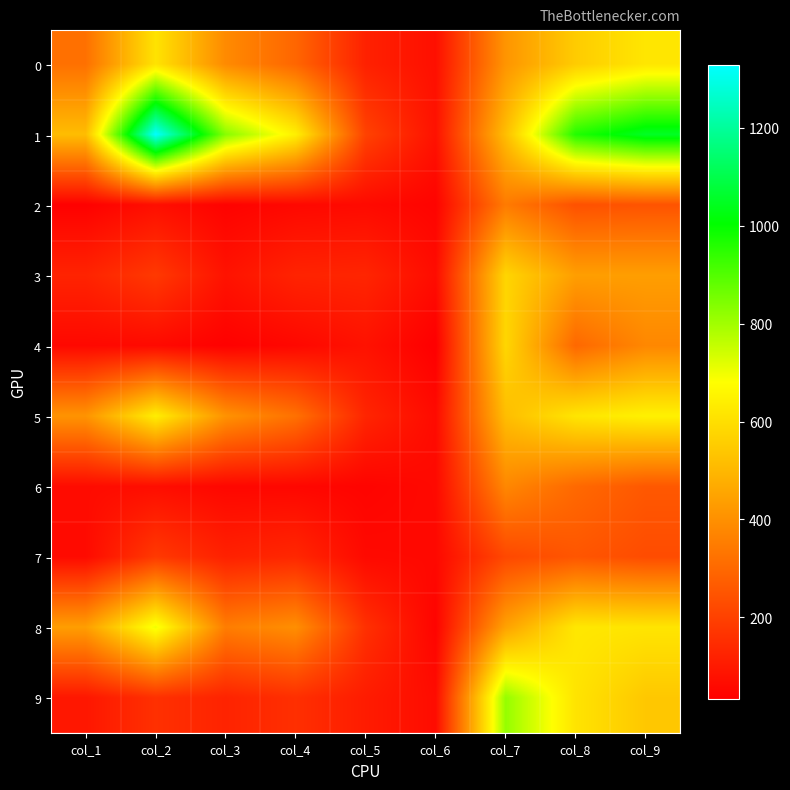

How many series are shown in this chart?

10